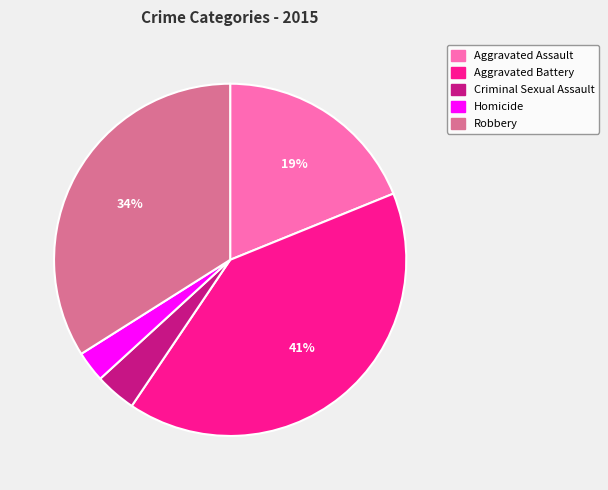

Rank the categories by value from highest to lowest.

Aggravated Battery, Robbery, Aggravated Assault, Criminal Sexual Assault, Homicide